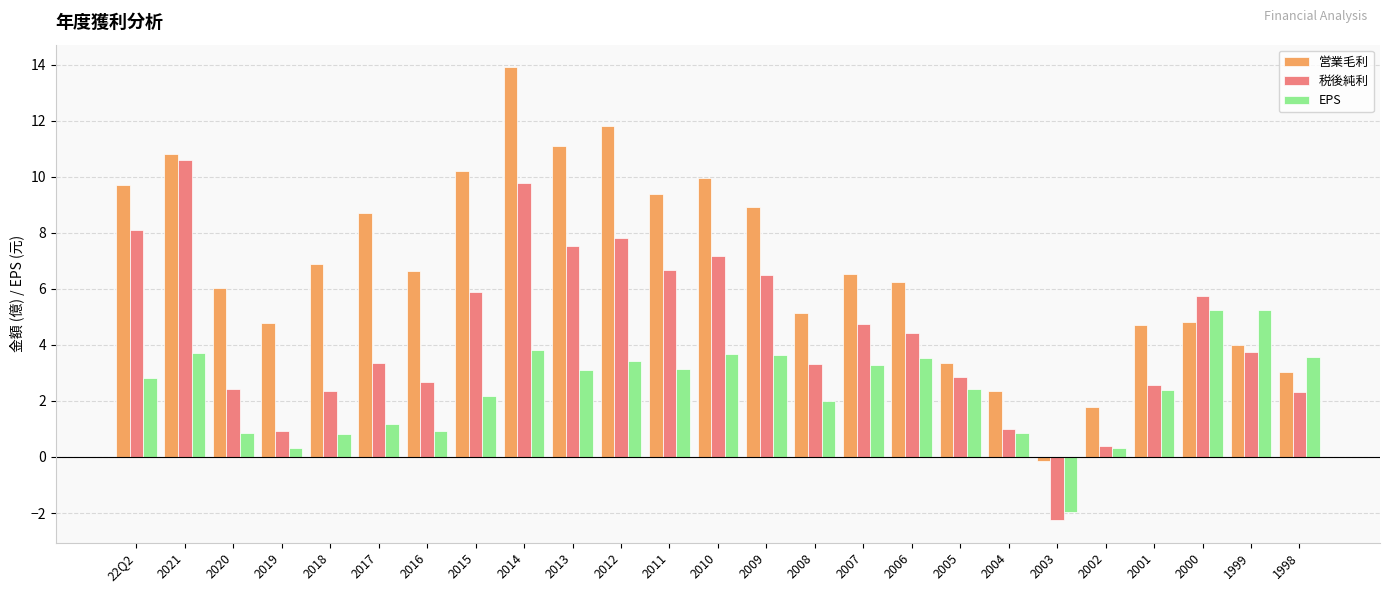

How many positive values does the 営業毛利 series have?

24